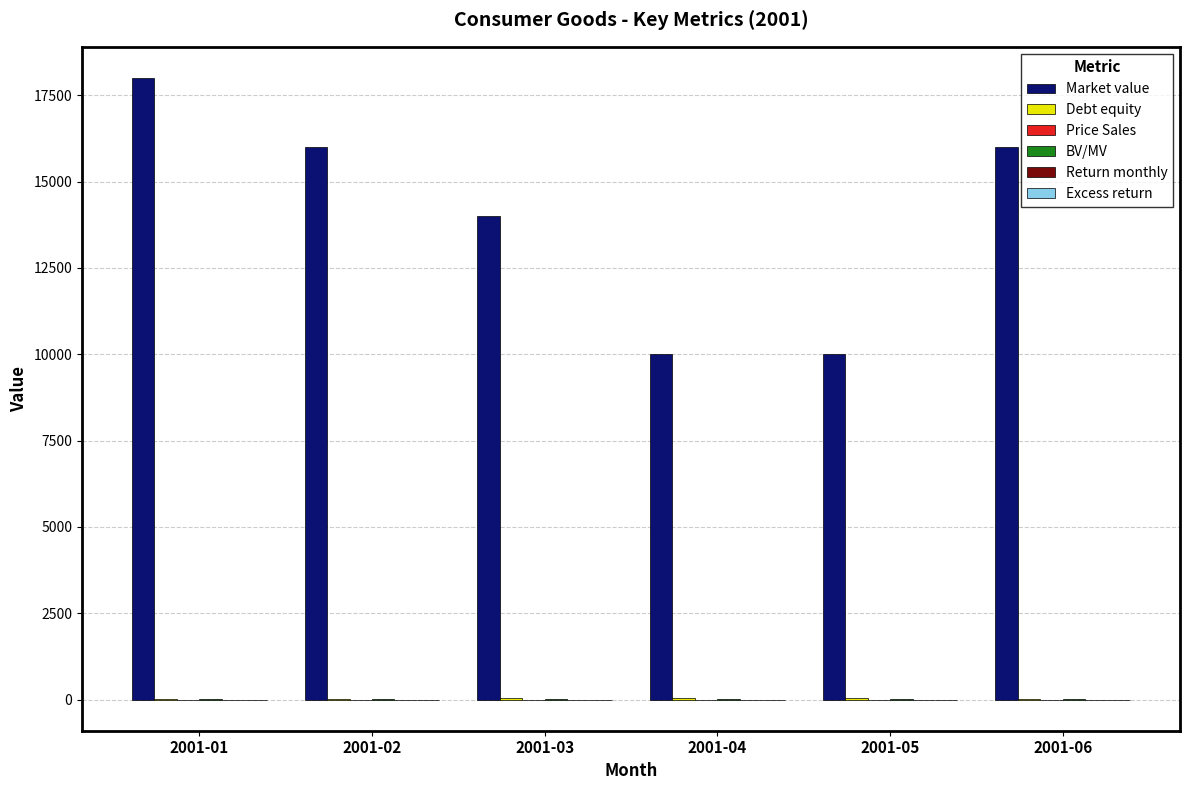

How many series are shown in this chart?

6